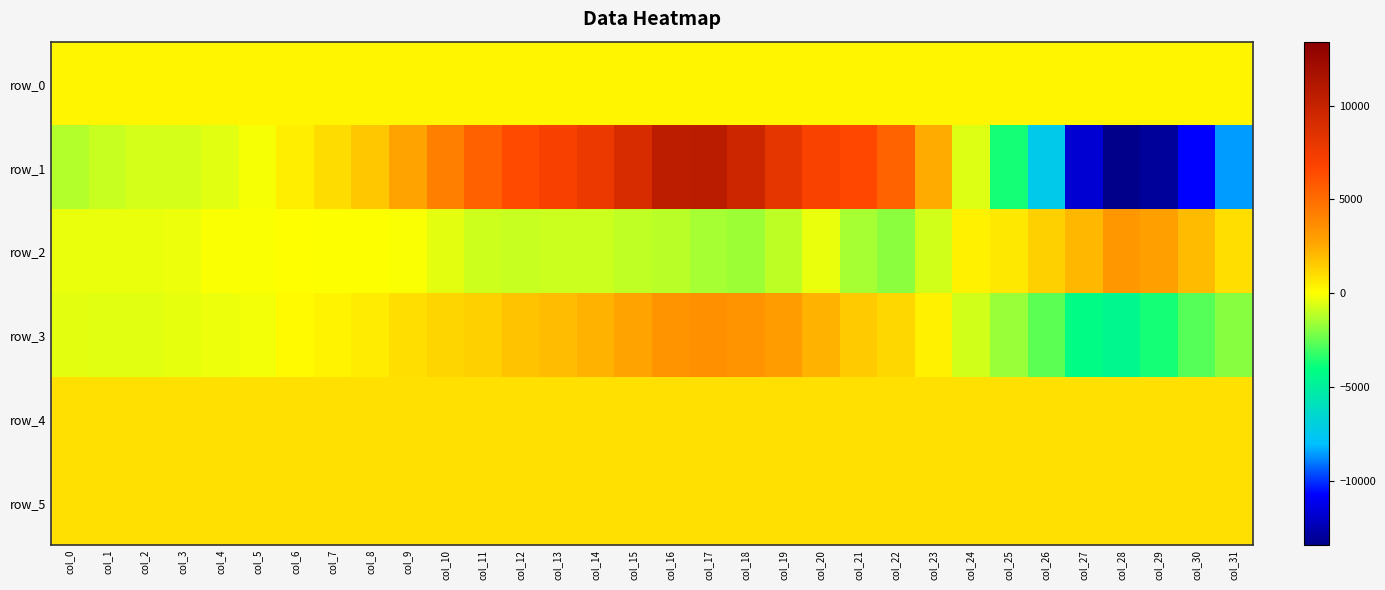

What is the total value across all series at col_18?

13474.9